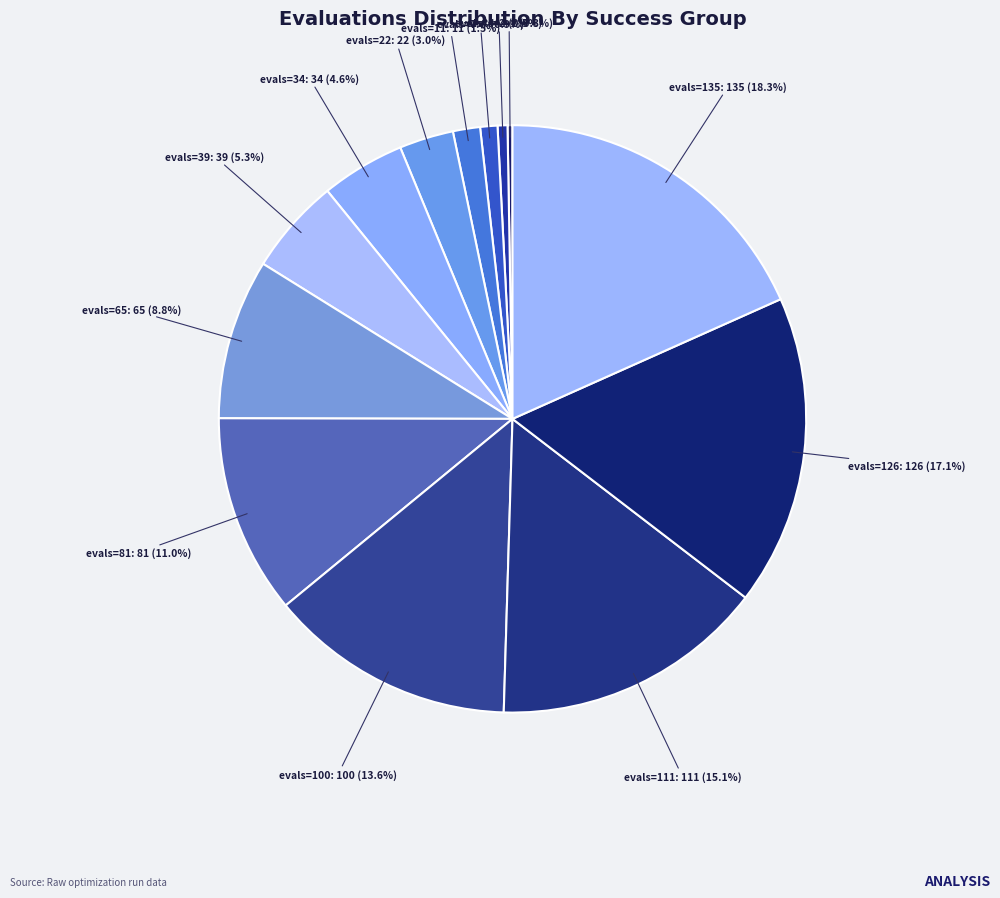

To the nearest percent, what is the average slice percentage?

8%